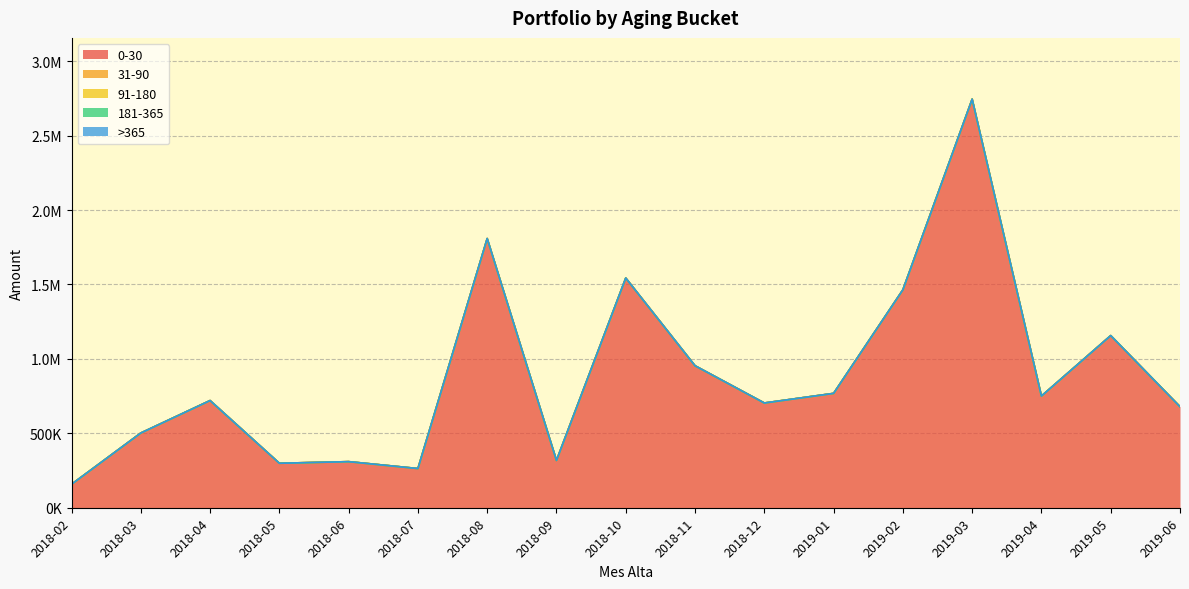

List the series in order of their peak value, highest first.

0-30, 31-90, 91-180, 181-365, >365